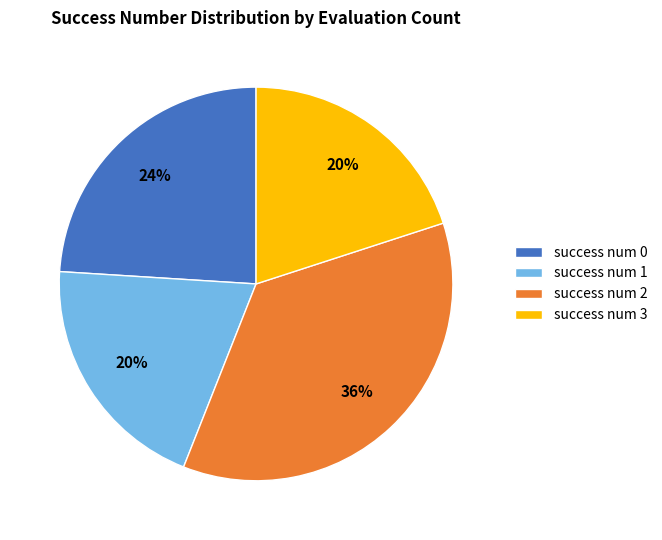

Is the sum of success num 2 and success num 1 greater than half?

Yes